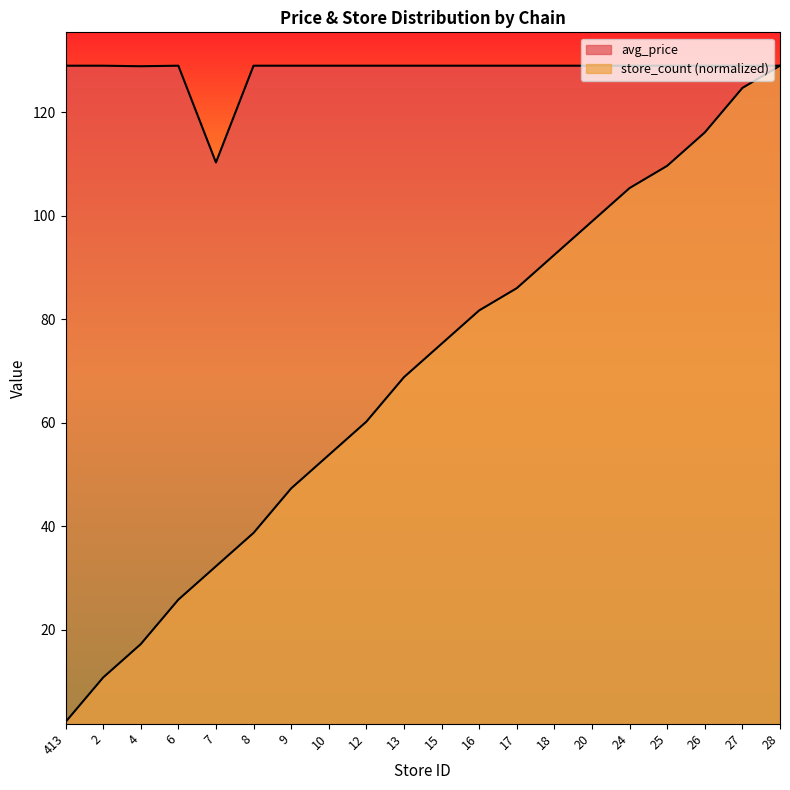

Which series has the largest total across all categories?

avg_price